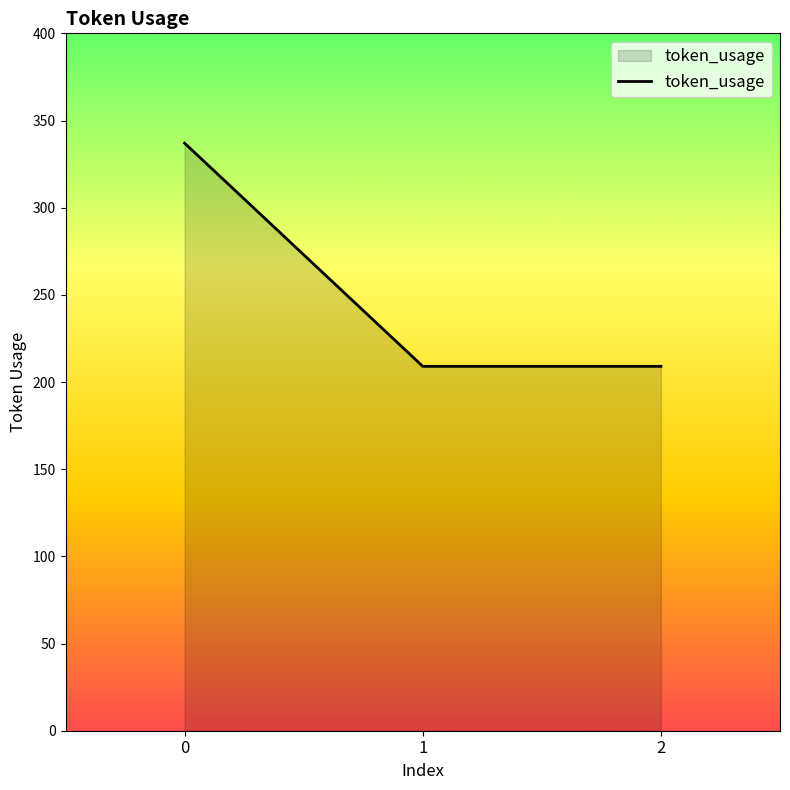

How many values are between 209 and 337?

3